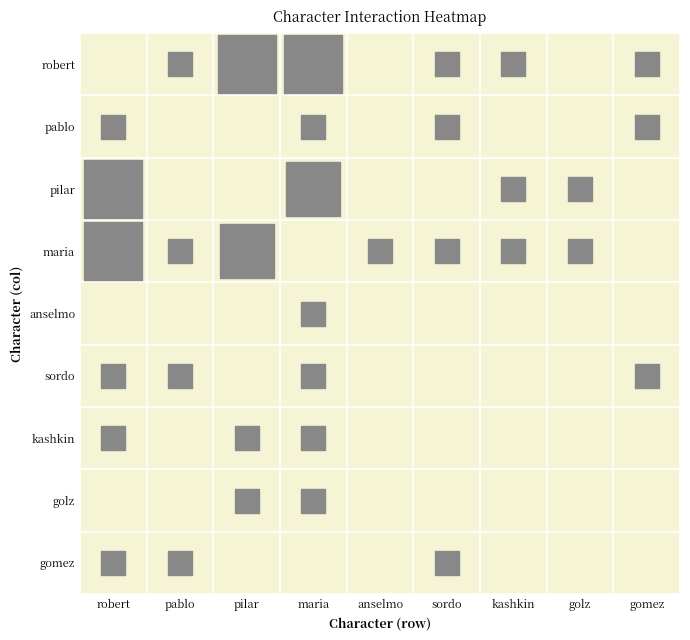

List the labels in order of sordo value, smallest first.

pilar, anselmo, sordo, kashkin, golz, robert, pablo, maria, gomez